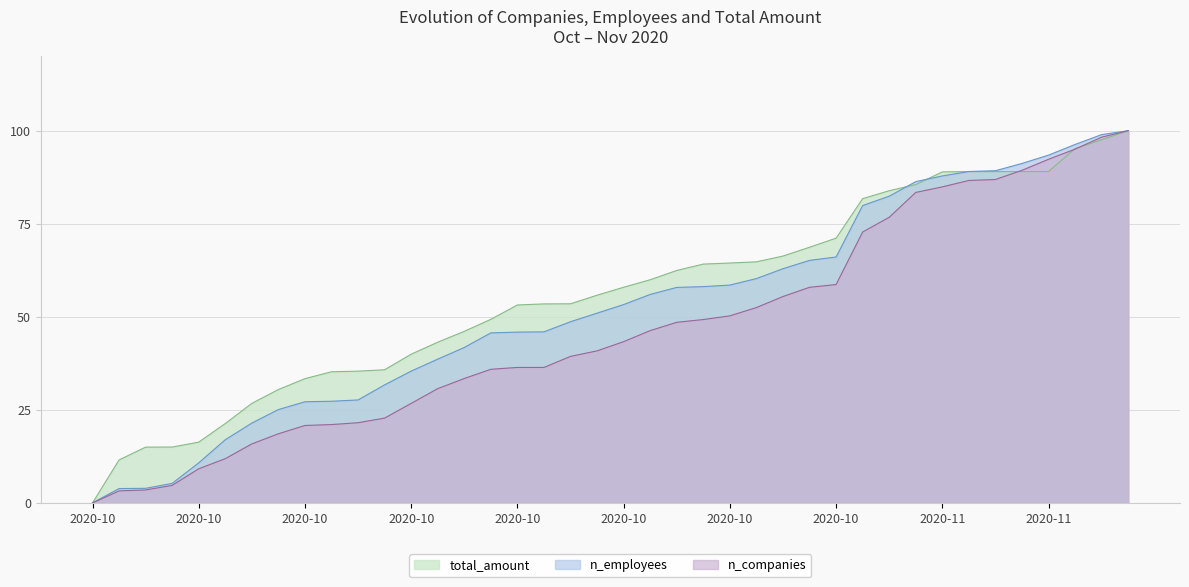

Rank the series at 2020-10-12 from lowest to highest value.

n_companies, n_employees, total_amount